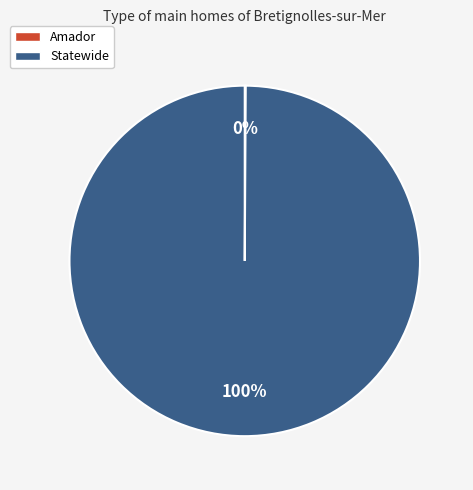

Which slice is the largest?

Statewide